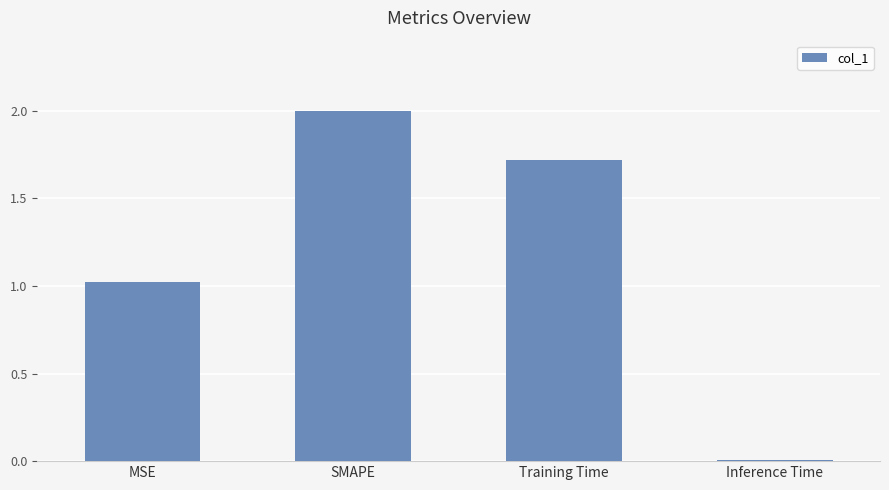

How many distinct data groups are displayed?

1